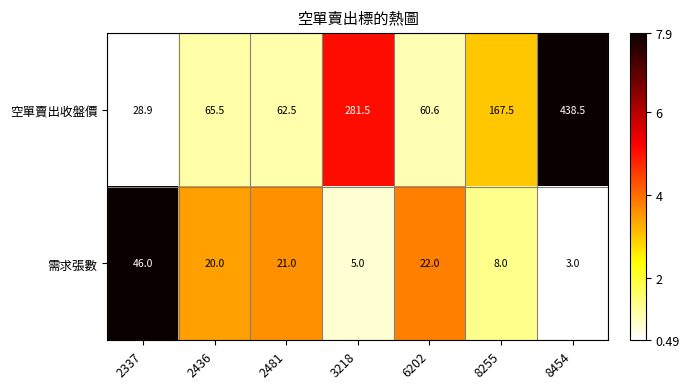

What is the average value of the 空單賣出收盤價 series?

157.9